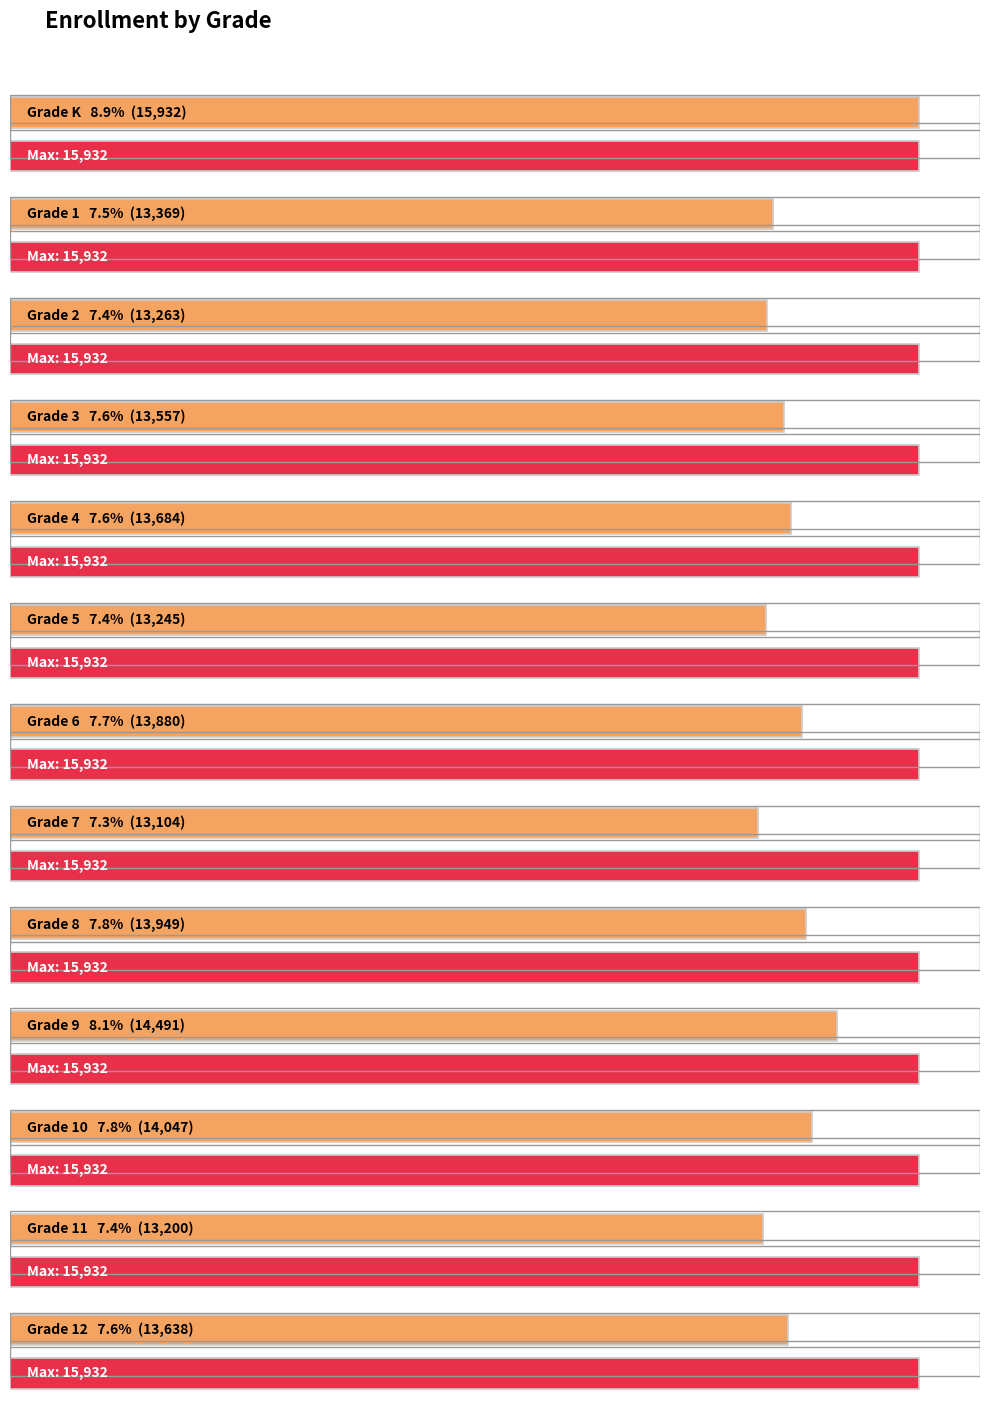

The value at Grade 1 is 13369. True or false?

True